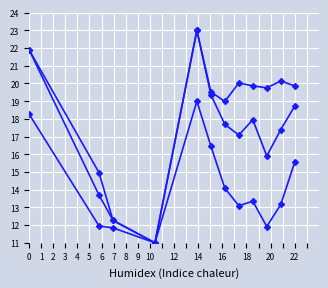

Is this an area chart (filled region under the line)?

No